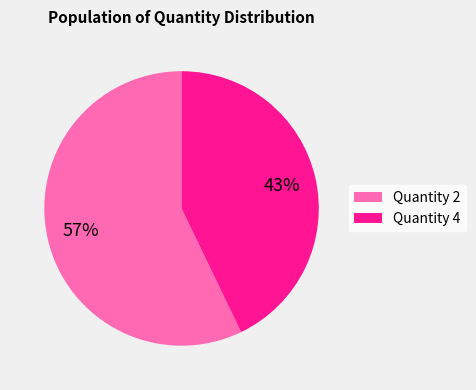

How many segments does this pie chart have?

2